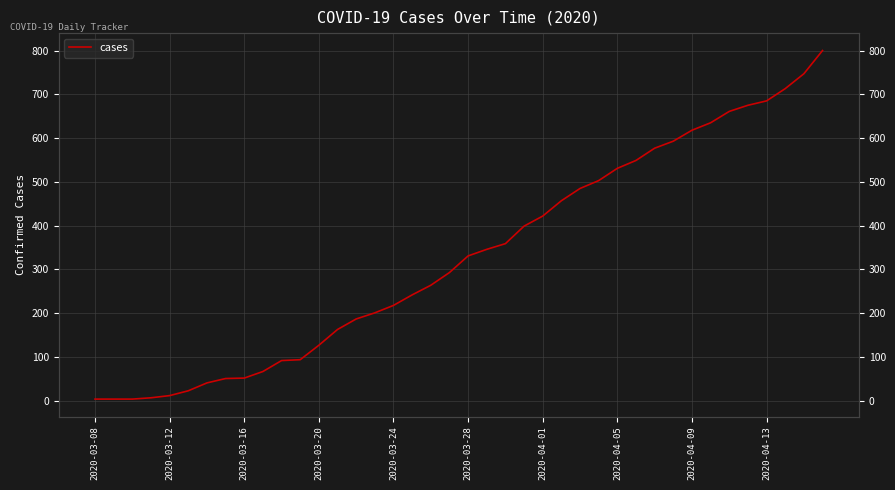

Reading right to left, what are all the values shown in this chart?

800	747	713	685	675	661	635	618	593	577	549	531	503	485	457	422	399	359	346	331	293	264	242	218	201	187	163	127	94	92	67	52	51	41	23	12	7	4	4	4